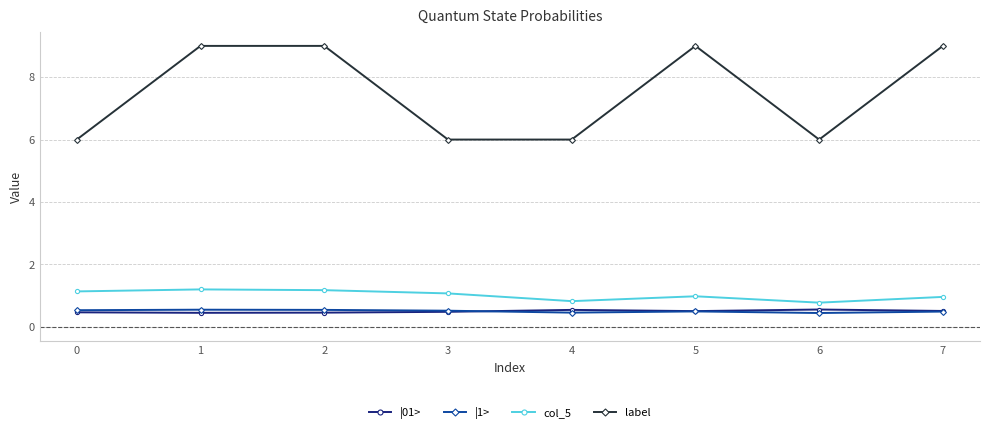

What is the value of the |1> point at the 2nd from the left?

0.6